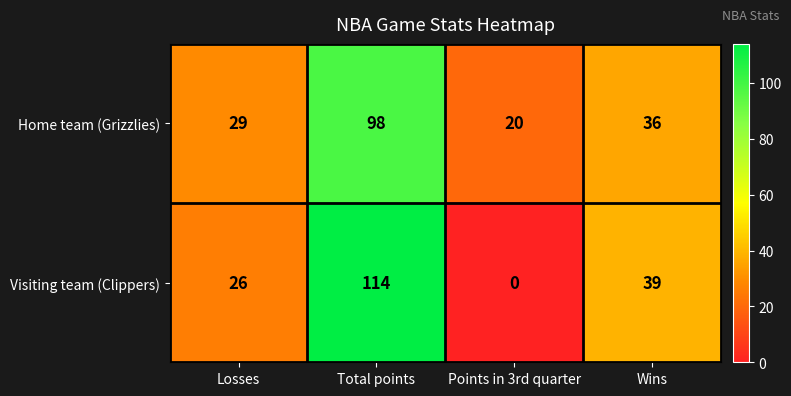

How many series are shown in this chart?

2